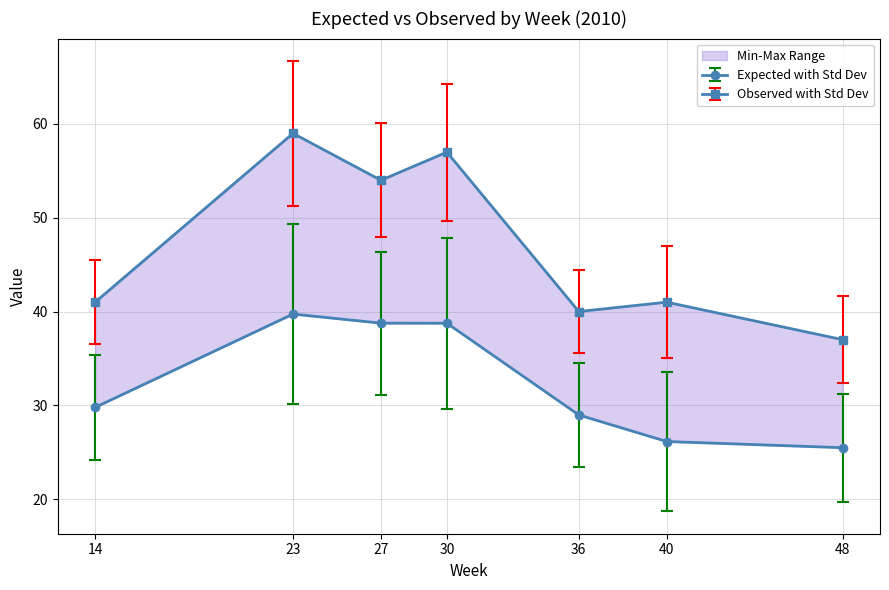

Where is the first local minimum for observed?

27